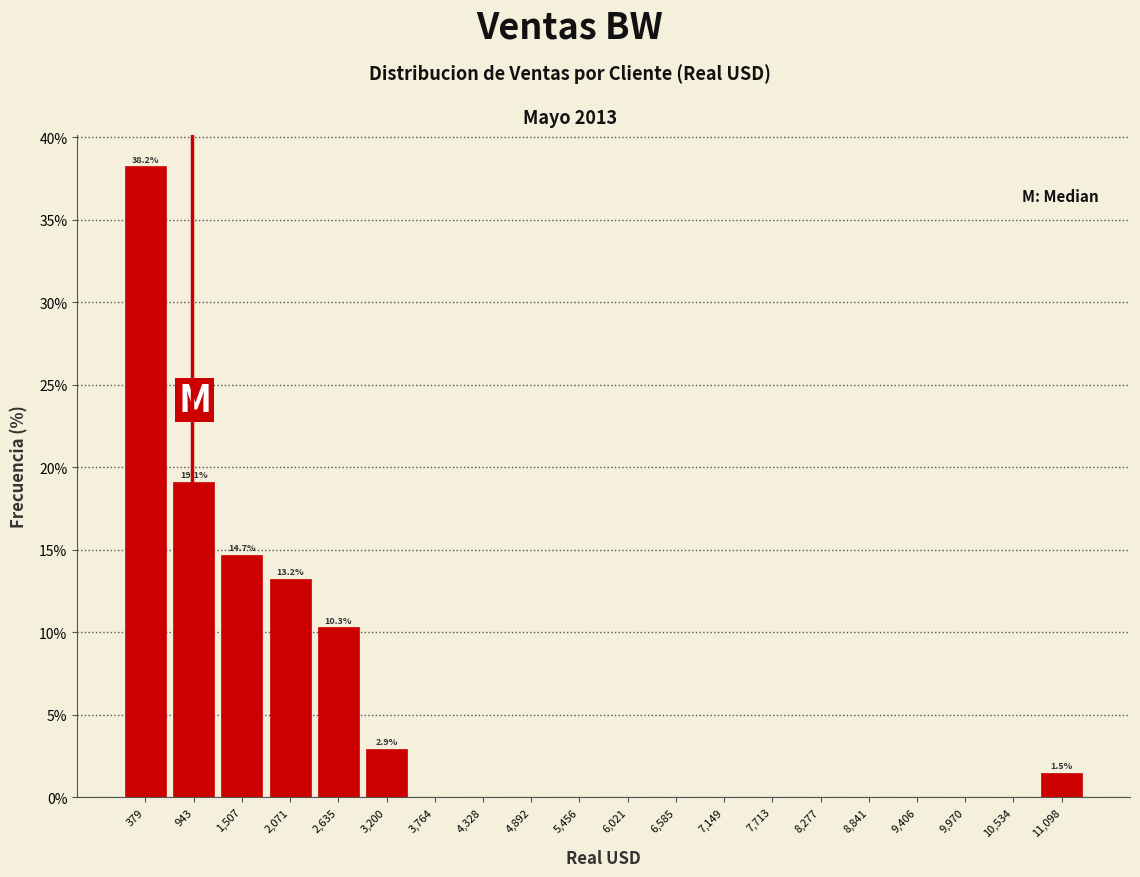

Which range on the x-axis has the tallest bar?

100 to 700